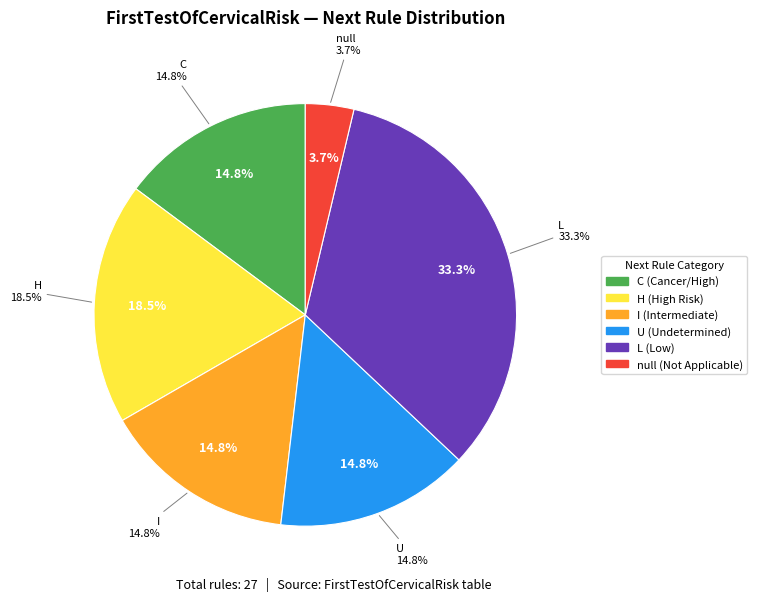

To the nearest percent, what portion does U represent?

15%